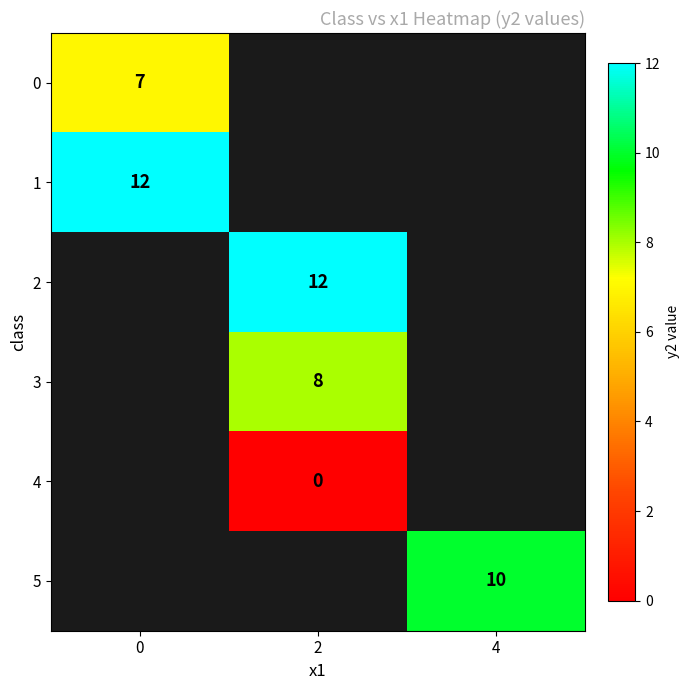

The 3 series shows 11 at 2. True or false?

False